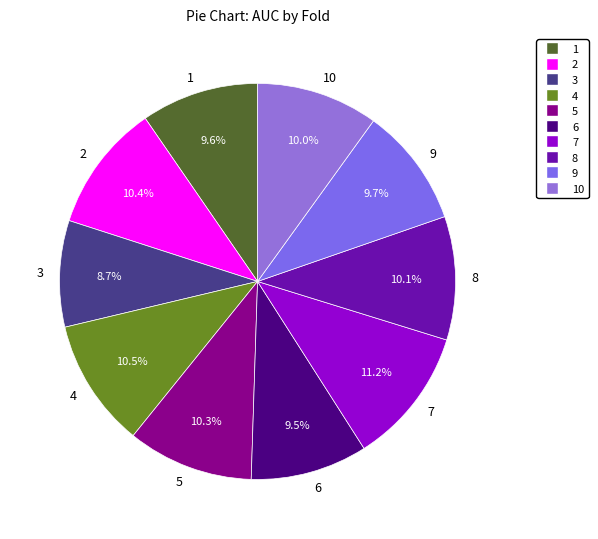

Is the sum of 9 and 6 greater than half?

No